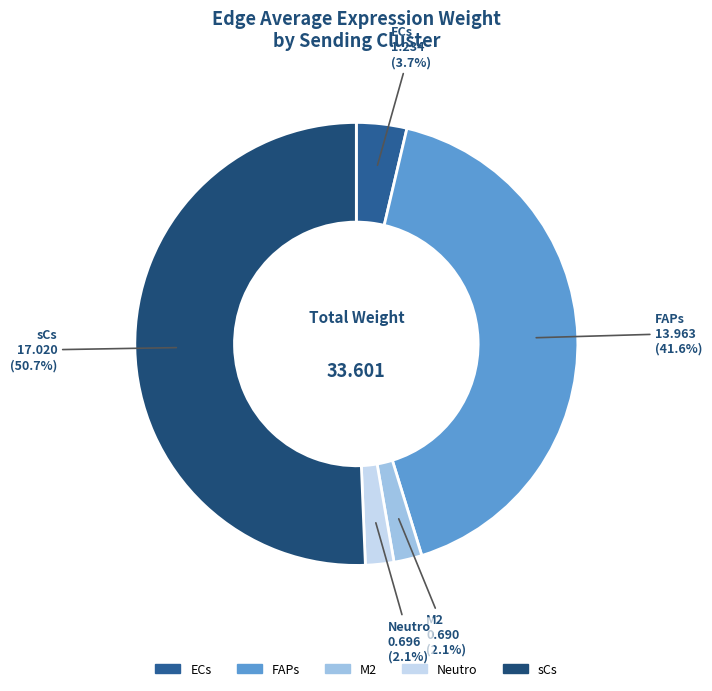

True or false: Neutro accounts for 9% of the total.

False